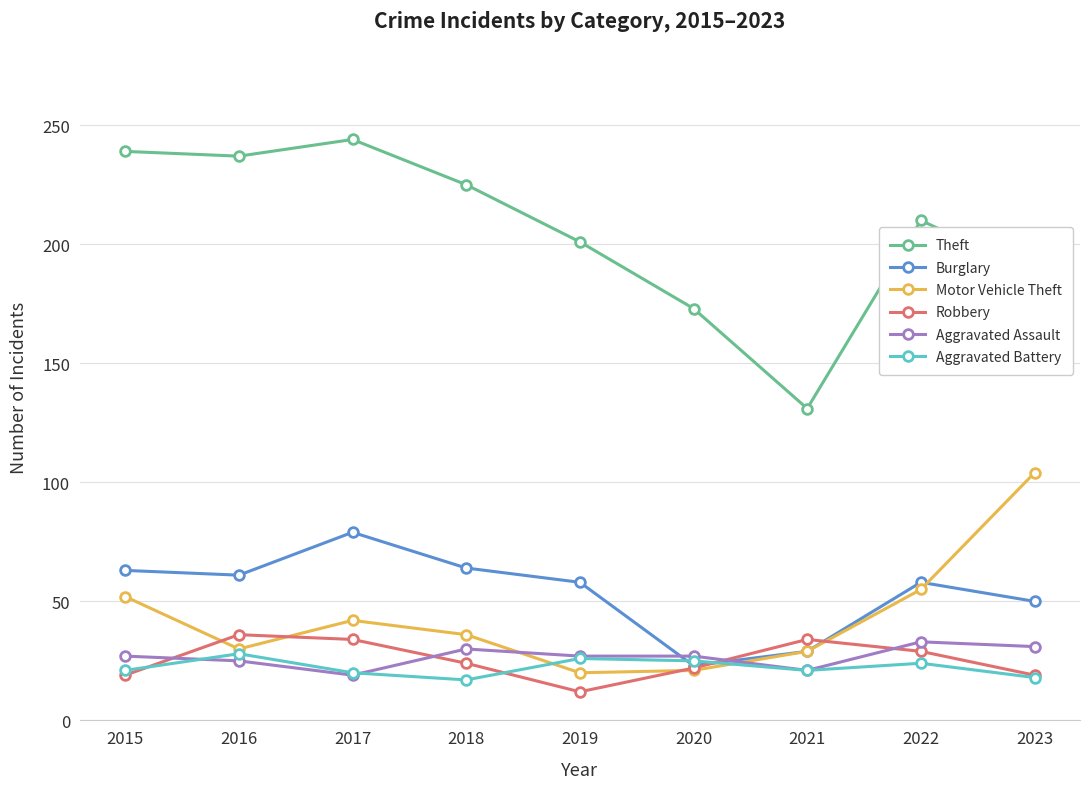

What is the sum of all Aggravated Assault values?

240